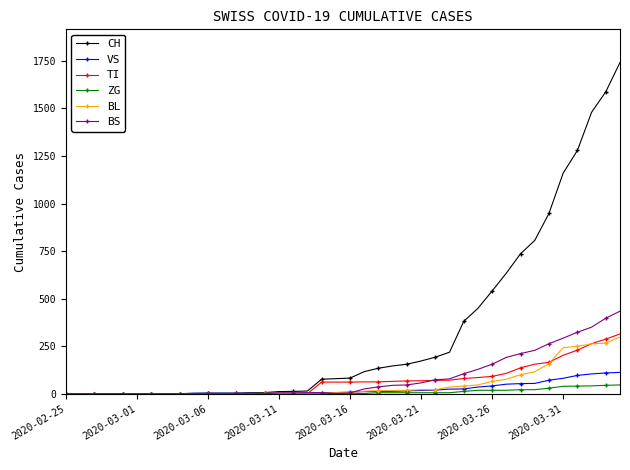

Which series has the widest spread of values?

CH